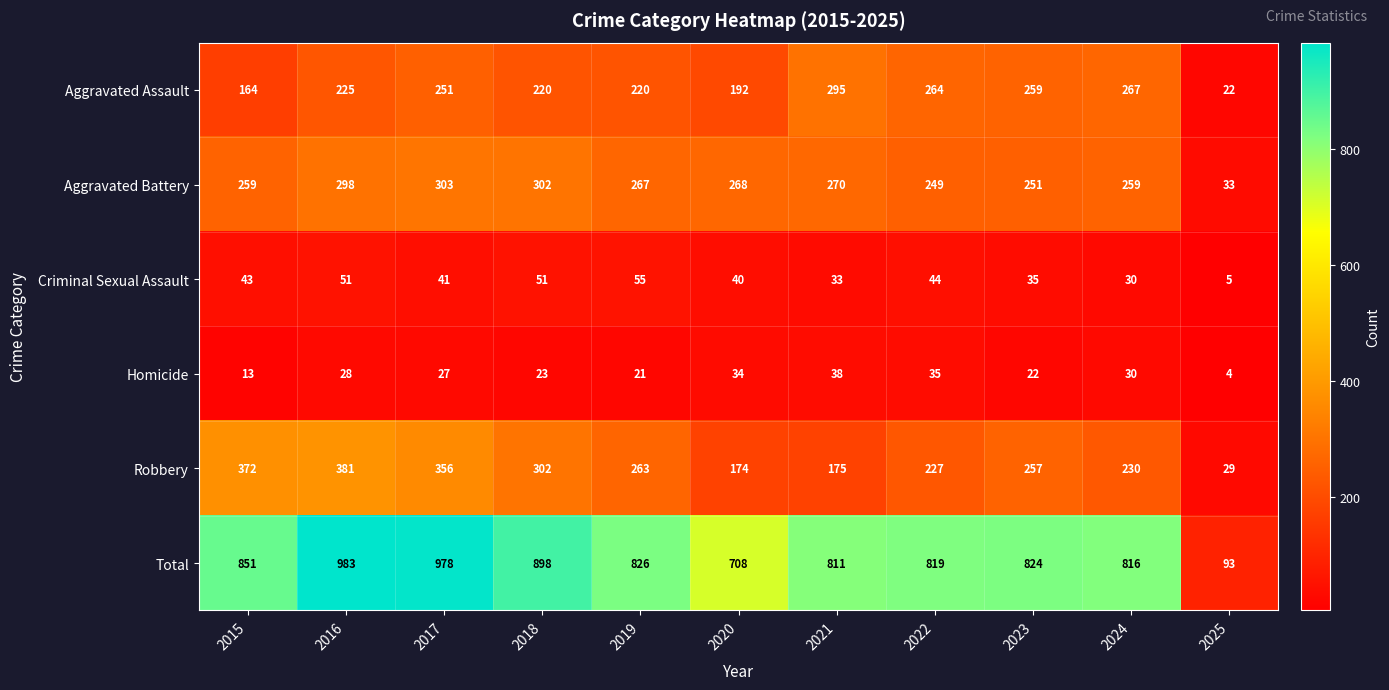

Rank the series by their maximum value, from highest to lowest.

Total, Robbery, Aggravated Battery, Aggravated Assault, Criminal Sexual Assault, Homicide